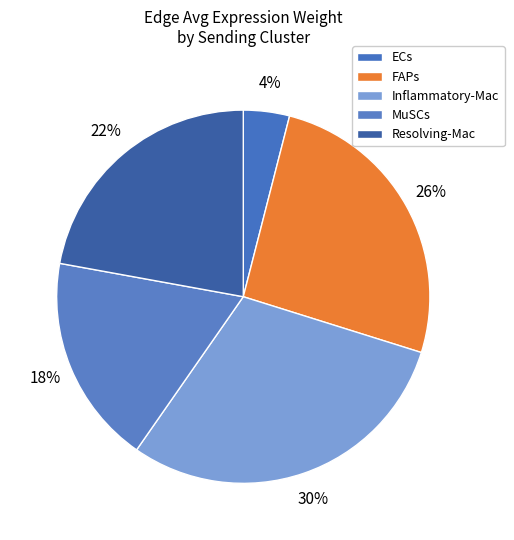

What is the largest slice in the pie chart?

Inflammatory-Mac